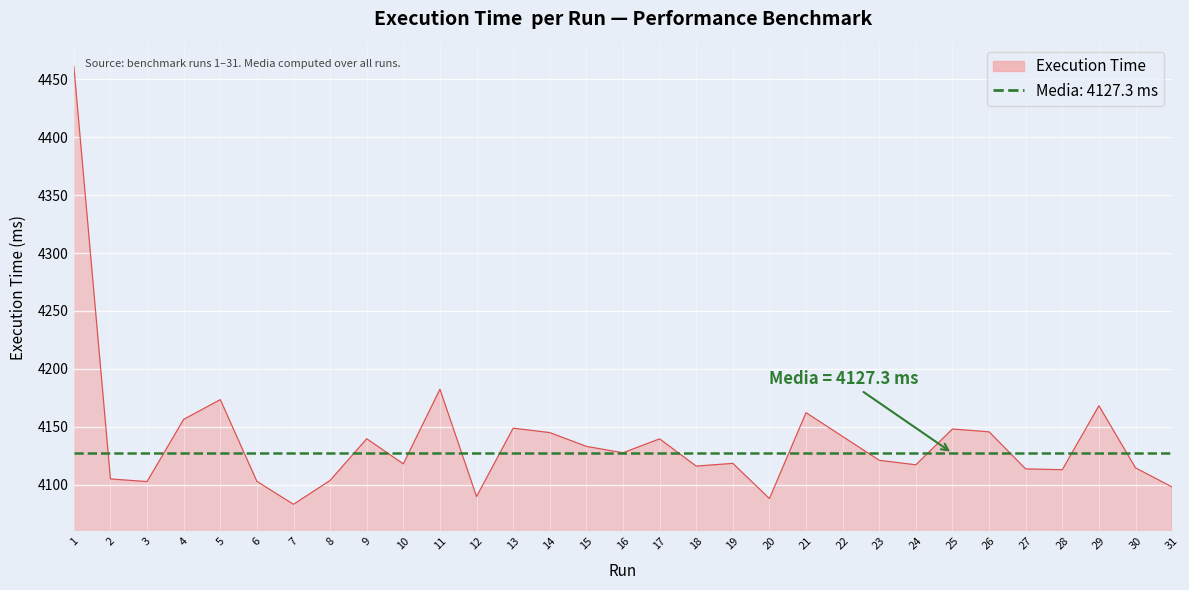

What is the value of the 21st point from the left?

4162.2